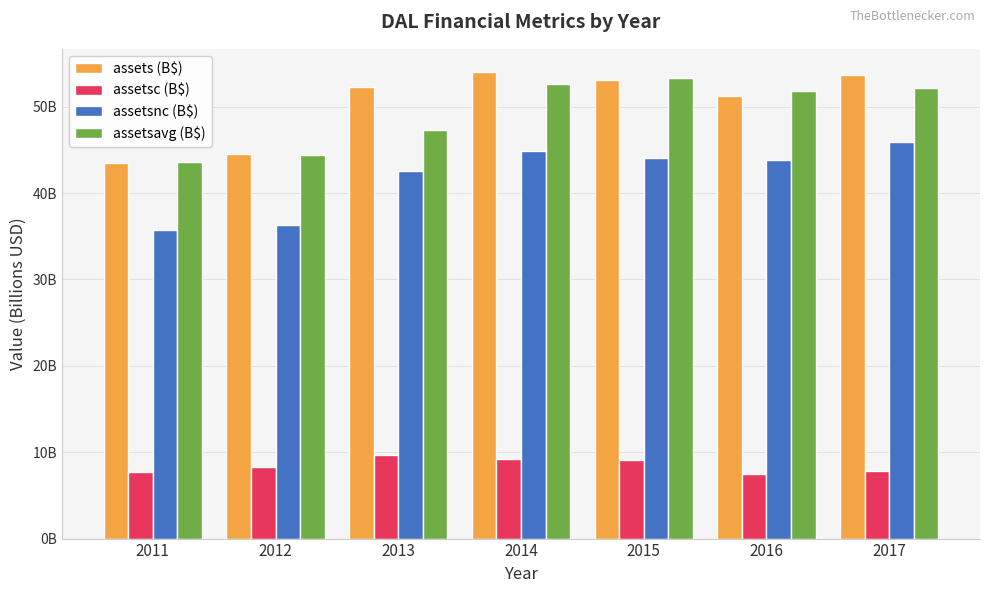

Reading left to right, what are all the values shown in this chart?

assets (B$): 43.5	44.5	52.3	54.0	53.1	51.3	53.7
assetsc (B$): 7.7	8.3	9.7	9.2	9.1	7.5	7.8
assetsnc (B$): 35.8	36.3	42.6	44.8	44.1	43.8	45.9
assetsavg (B$): 43.6	44.5	47.3	52.6	53.3	51.8	52.2